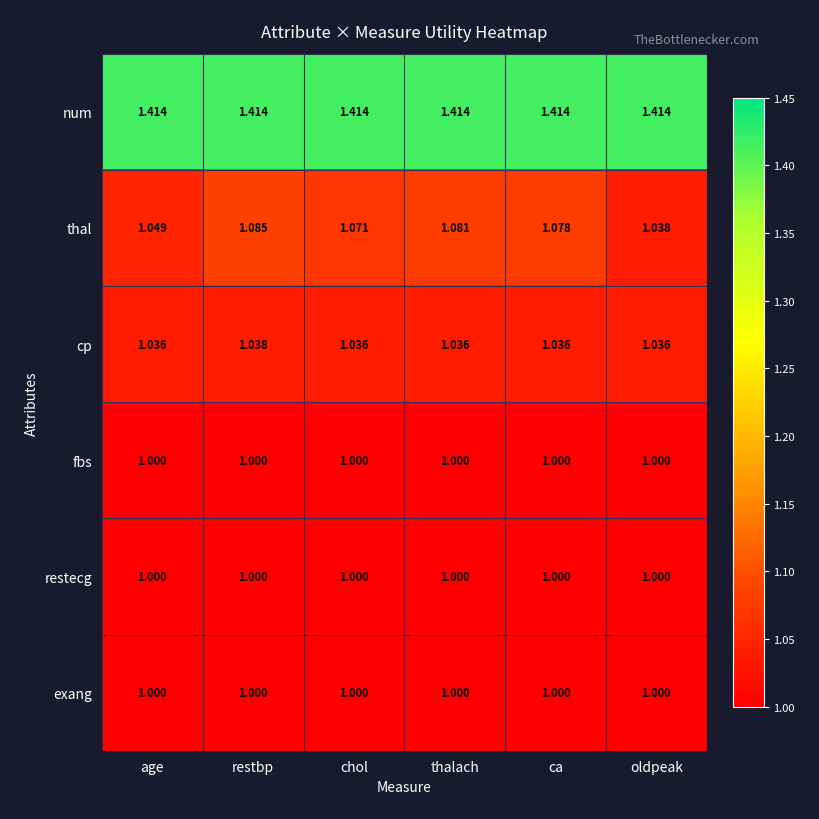

Which series changed the most between thalach and oldpeak?

thal